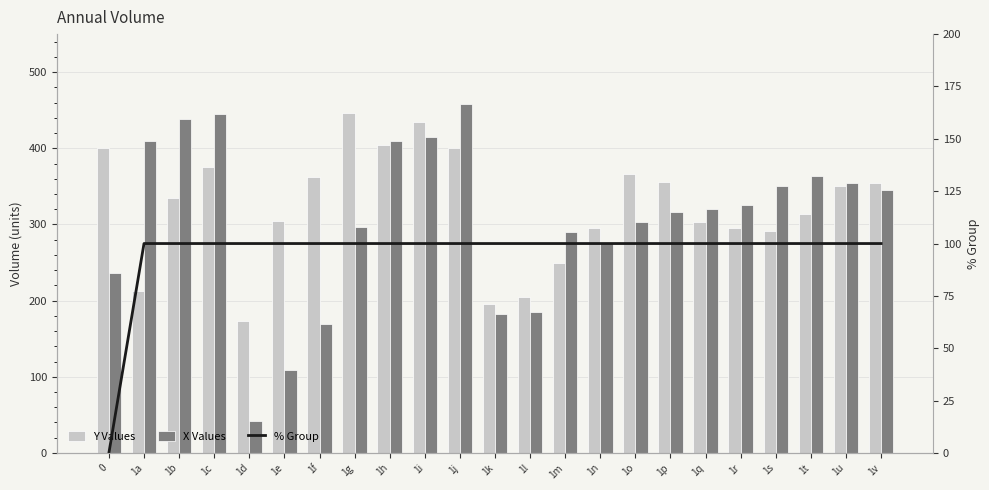

Which has a higher value, 1u or 1o?

1o